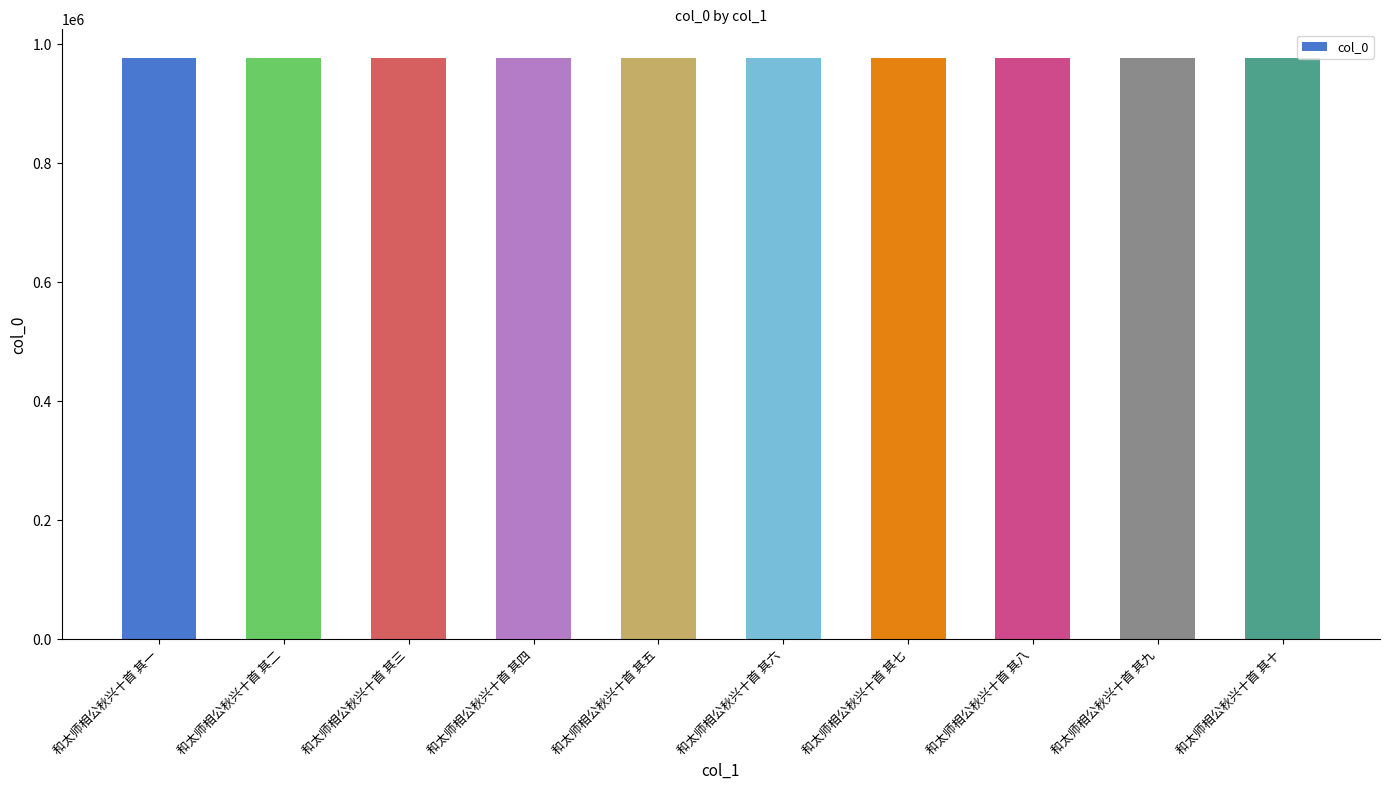

What is the value of the 2nd bar from the left?

976392